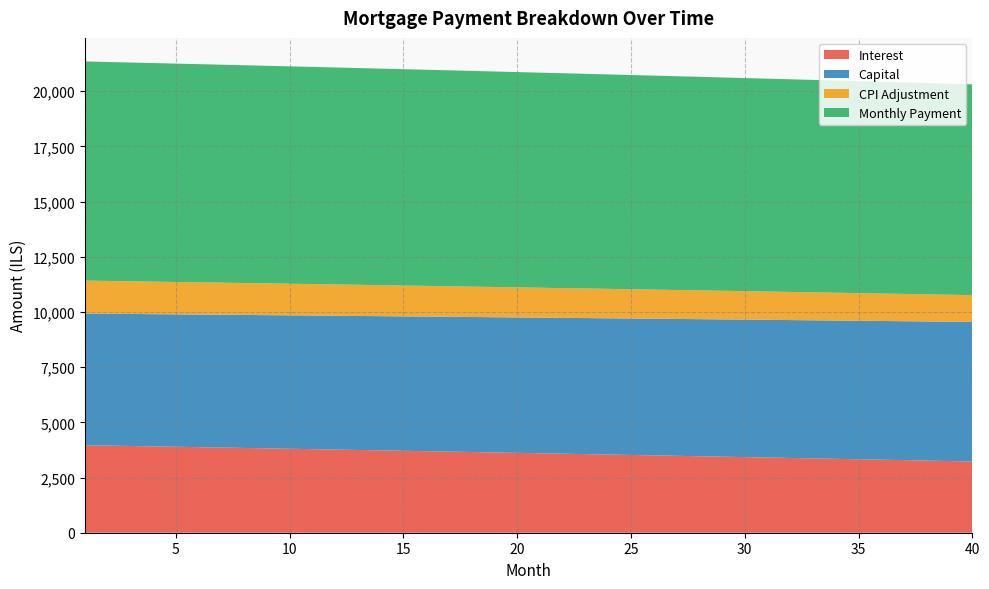

What is the lowest value of the Interest series?

3227.2